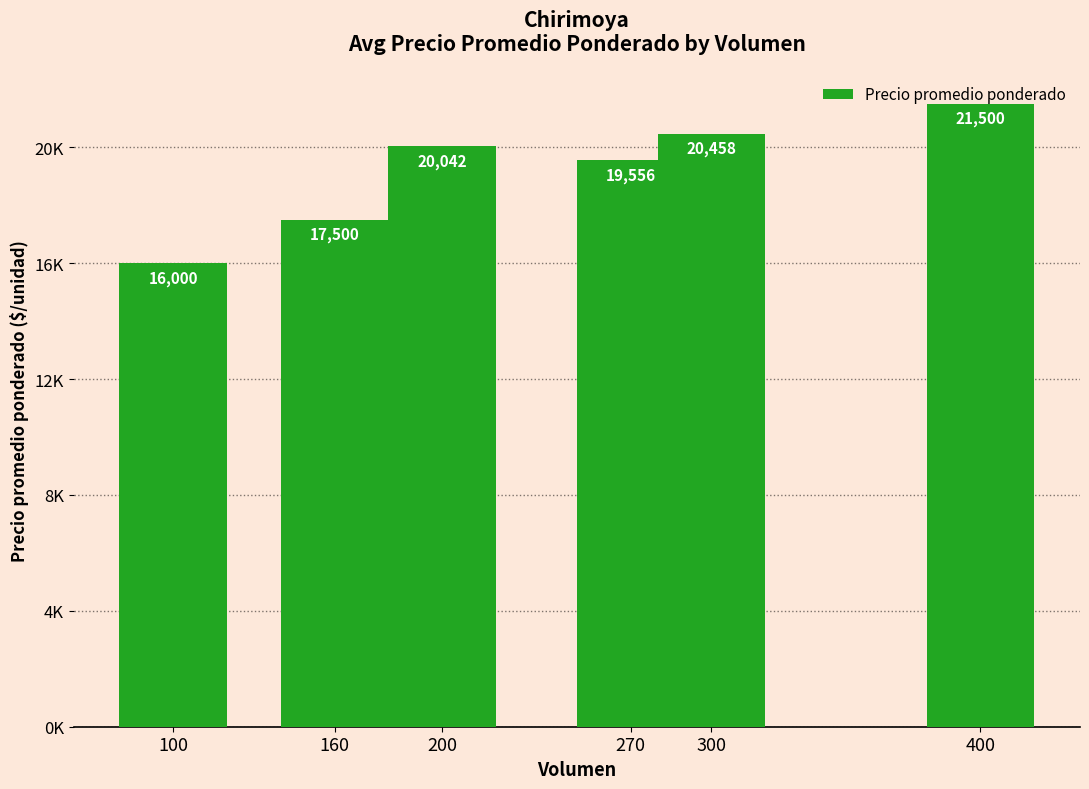

What is the minimum value shown in the chart?

16000